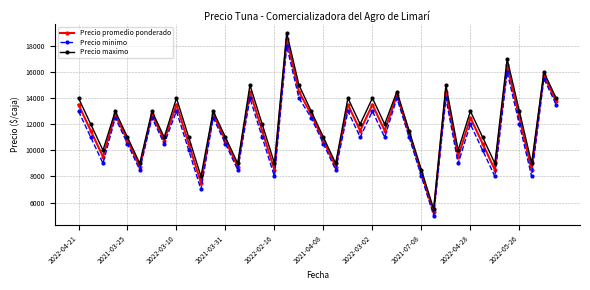

What is the greatest value displayed?

19000